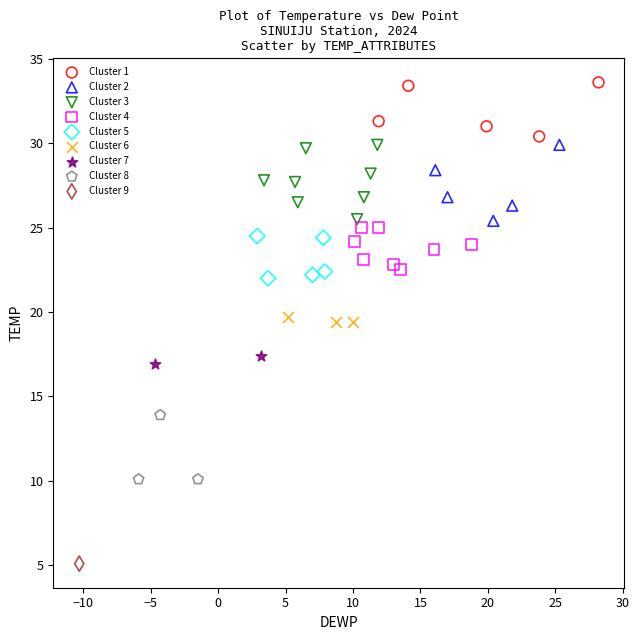

Which series reaches the minimum Y coordinate?

Cluster 9